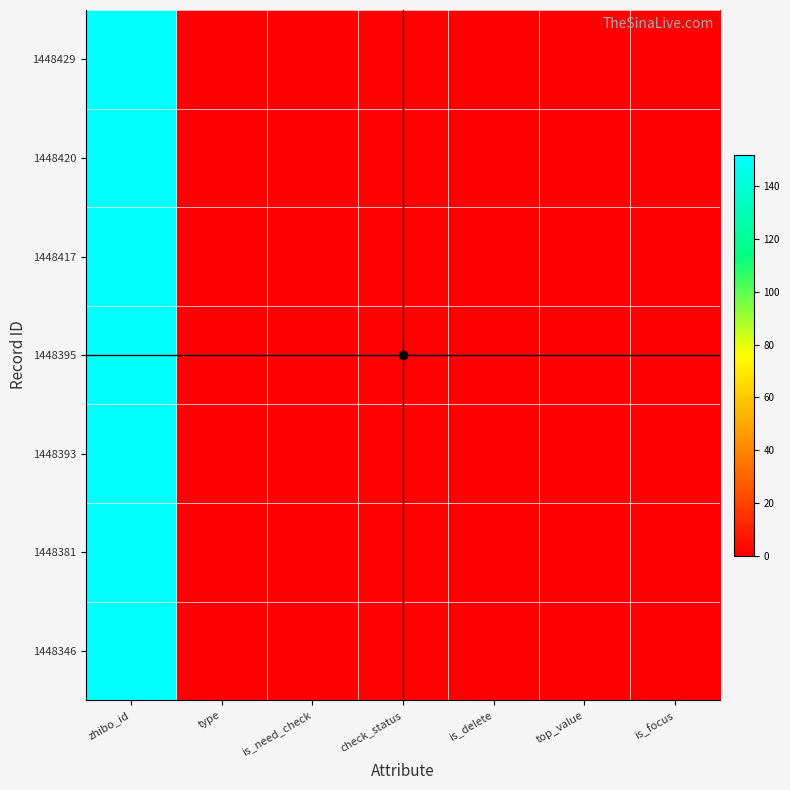

How many categories are shown in the chart?

7